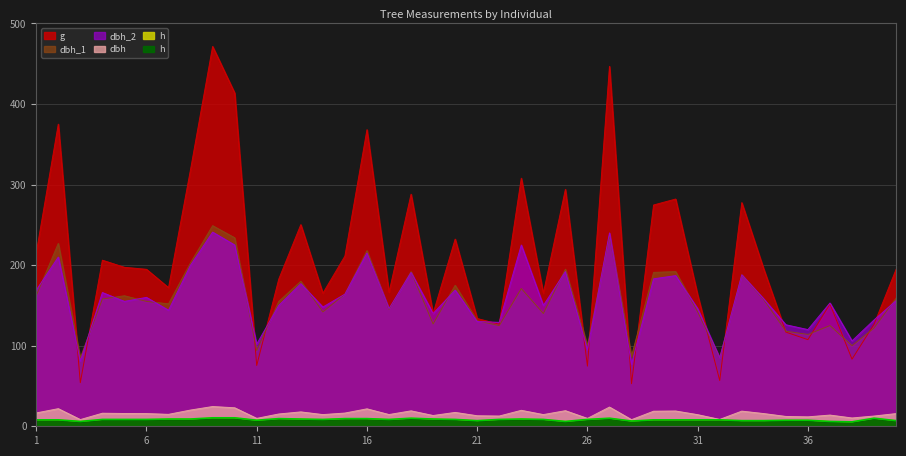

At which category does dbh_2 reach its first local valley?

3